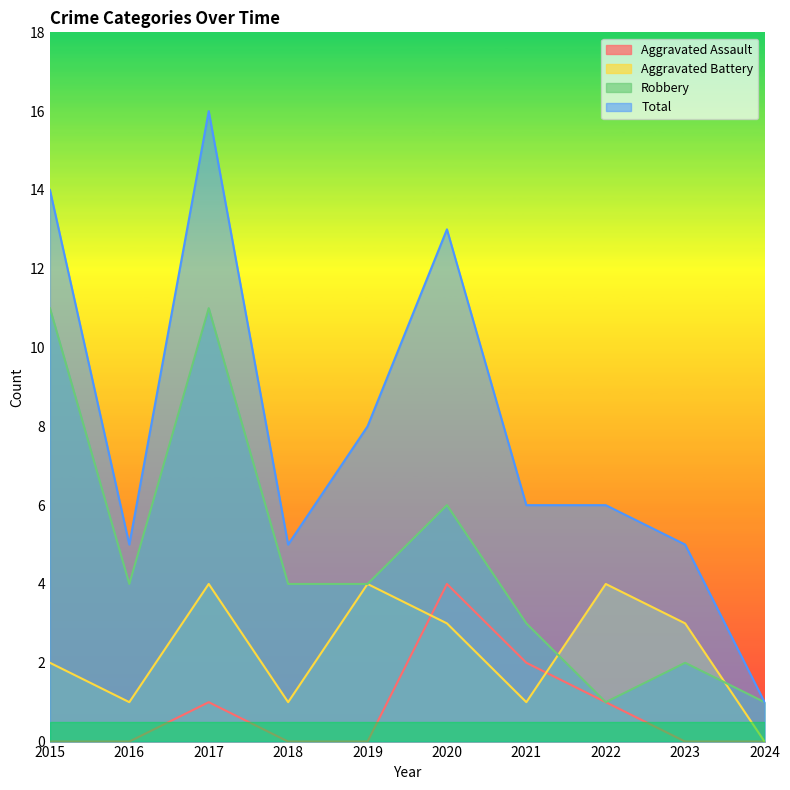

True or false: Aggravated Assault and Total intersect in this chart.

False